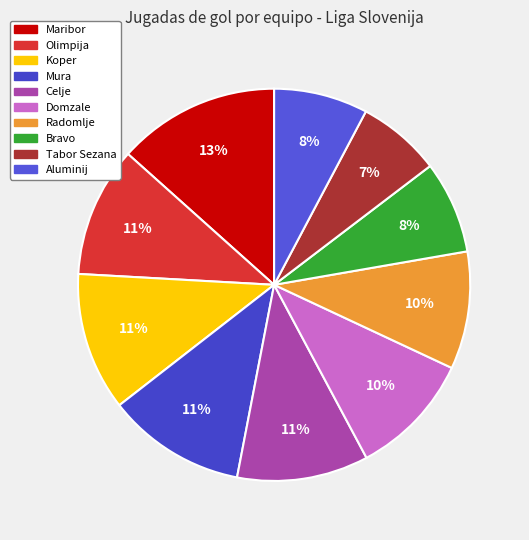

Which category has the biggest portion of the pie?

Maribor